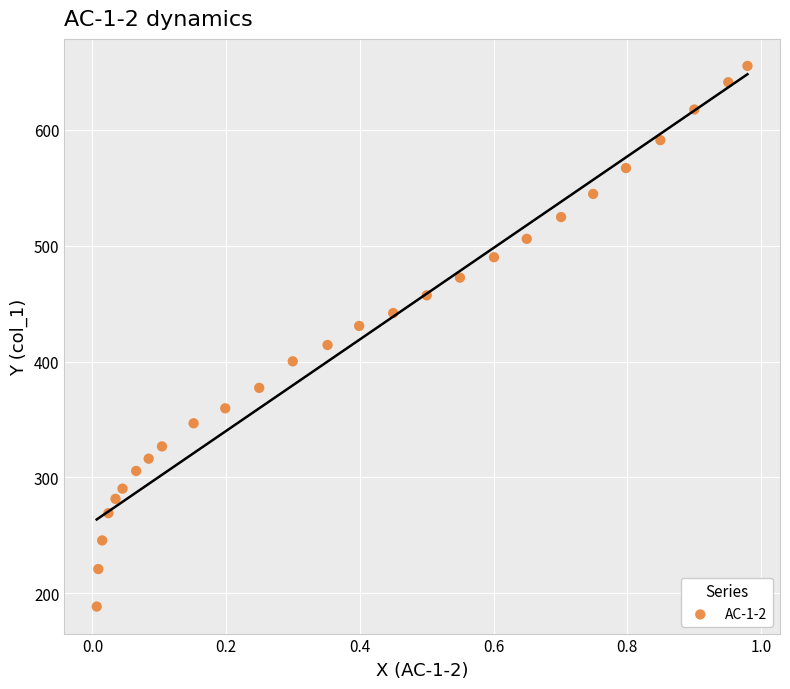

What is the range of X values (max minus min)?

1.0